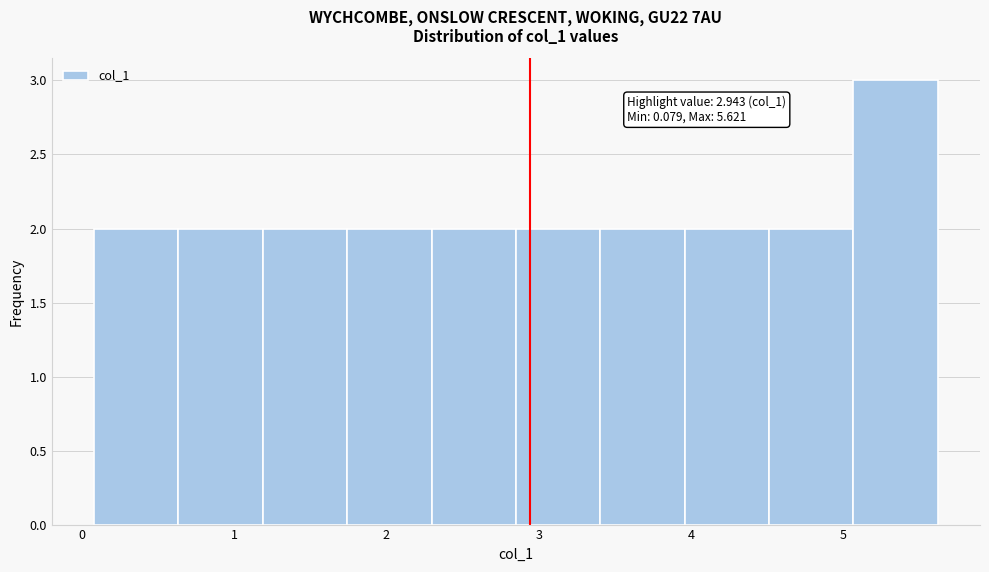

Over which range of the x-axis is the bar tallest?

5.1 to 5.6